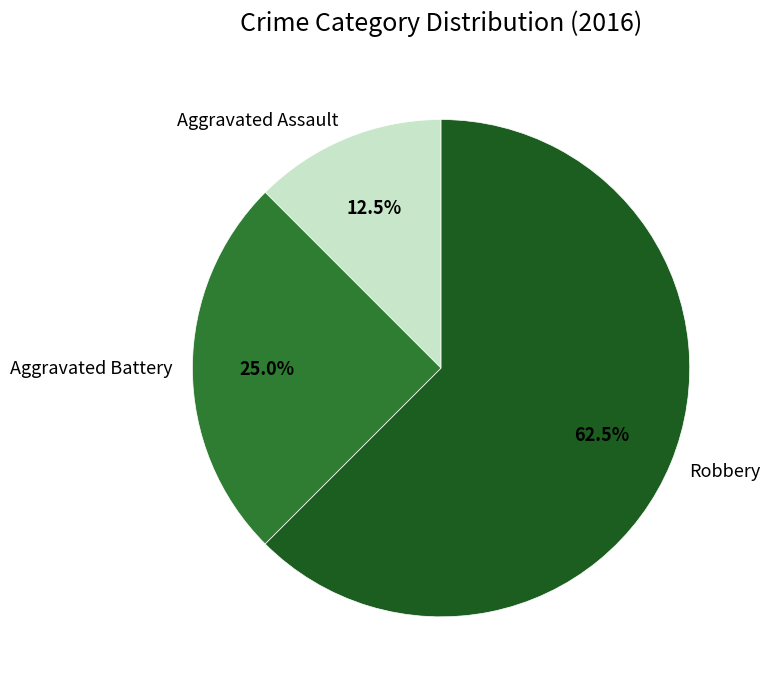

Approximately how many times larger is the value at Robbery compared to Aggravated Assault?

5.0